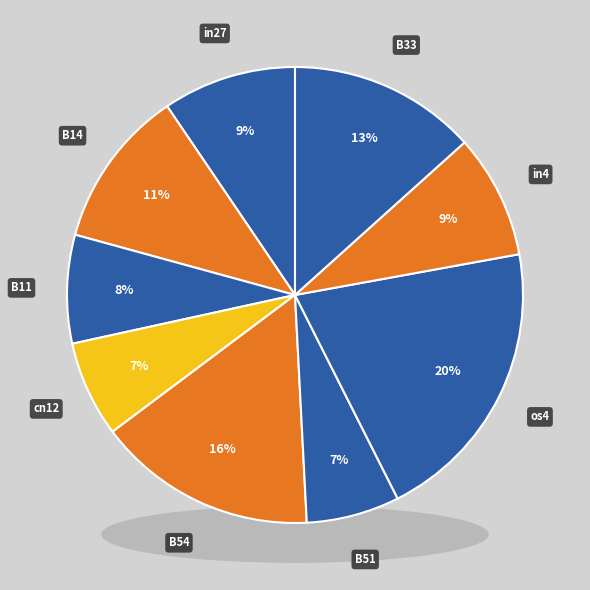

Does any single category account for the majority?

No